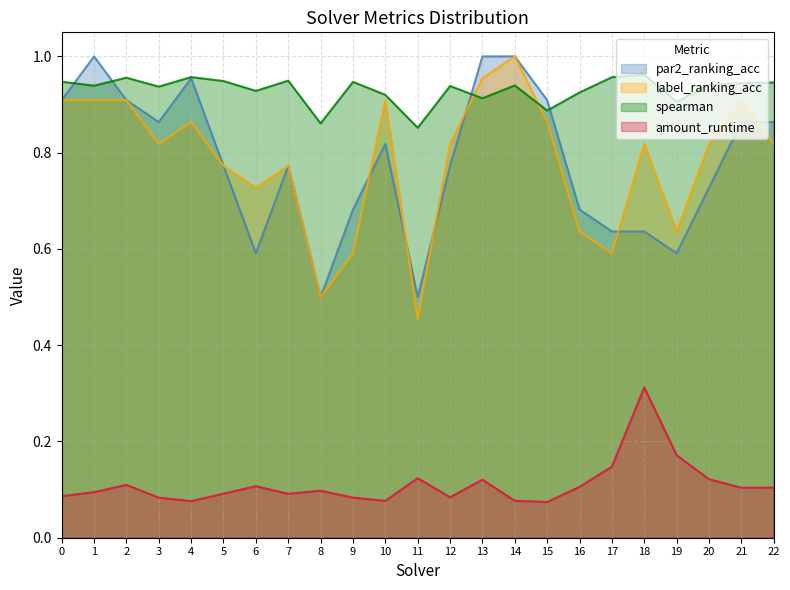

Rank the series at 16 from lowest to highest value.

amount_runtime, label_ranking_acc, par2_ranking_acc, spearman